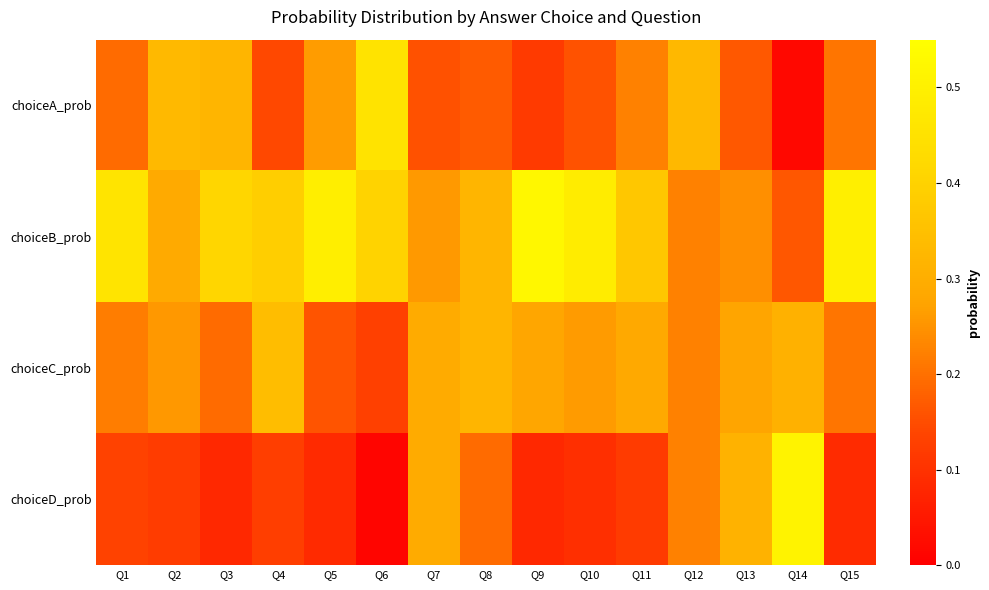

Rank the series at Q10 from highest to lowest value.

choiceB_prob, choiceC_prob, choiceA_prob, choiceD_prob